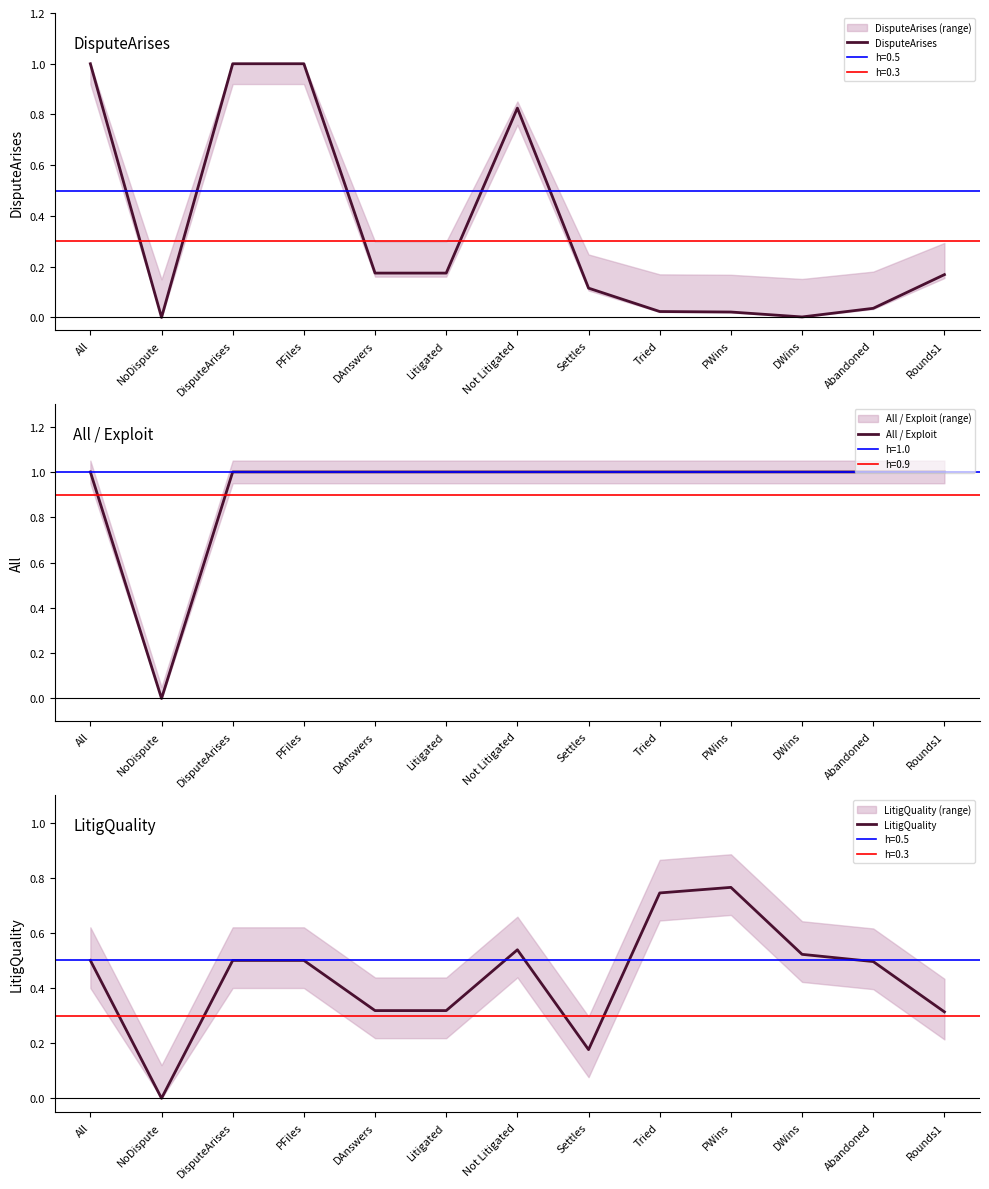

List the series in order of their overall mean, lowest first.

DisputeArises, LitigQuality, All / Exploit